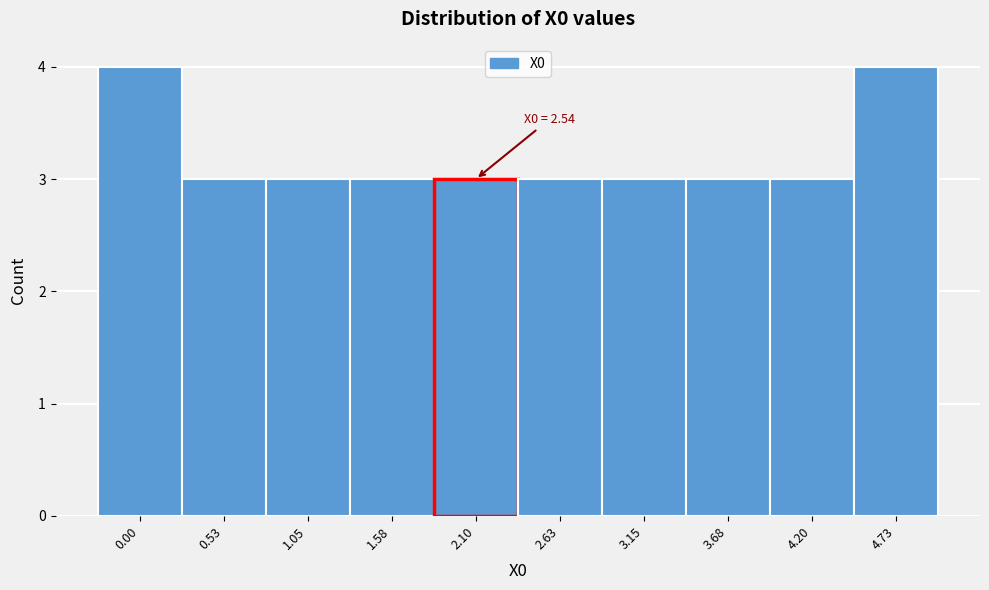

Reading left to right, list all the values displayed in this chart.

0.00=4	0.53=3	1.05=3	1.58=3	2.10=3	2.63=3	3.15=3	3.68=3	4.20=3	4.73=4